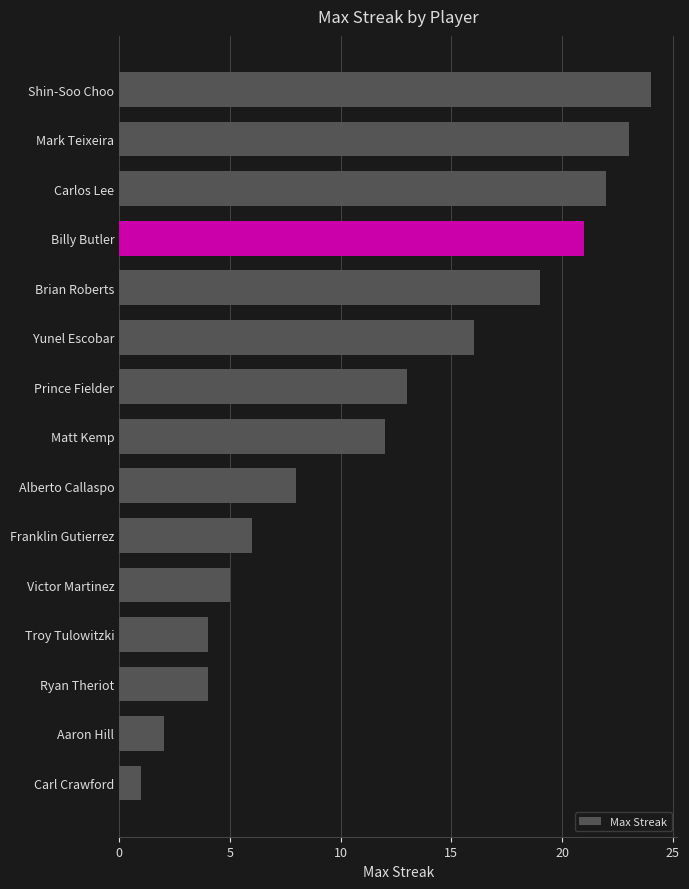

What is the sum of the values at Yunel Escobar and Ryan Theriot?

20